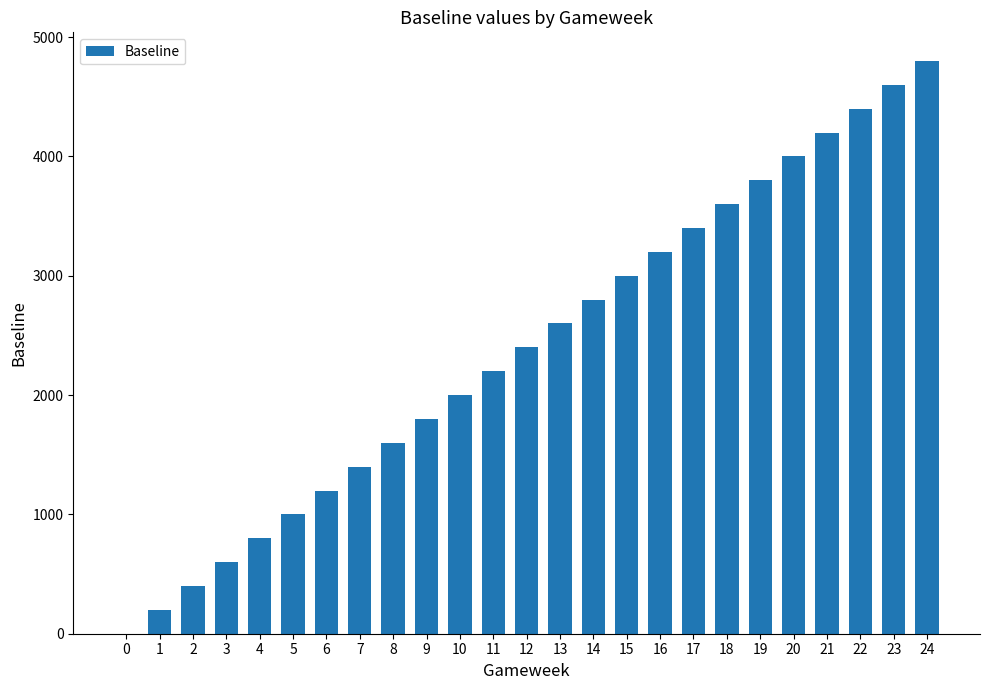

What is the approximate value at 23, to the nearest 50?

4600